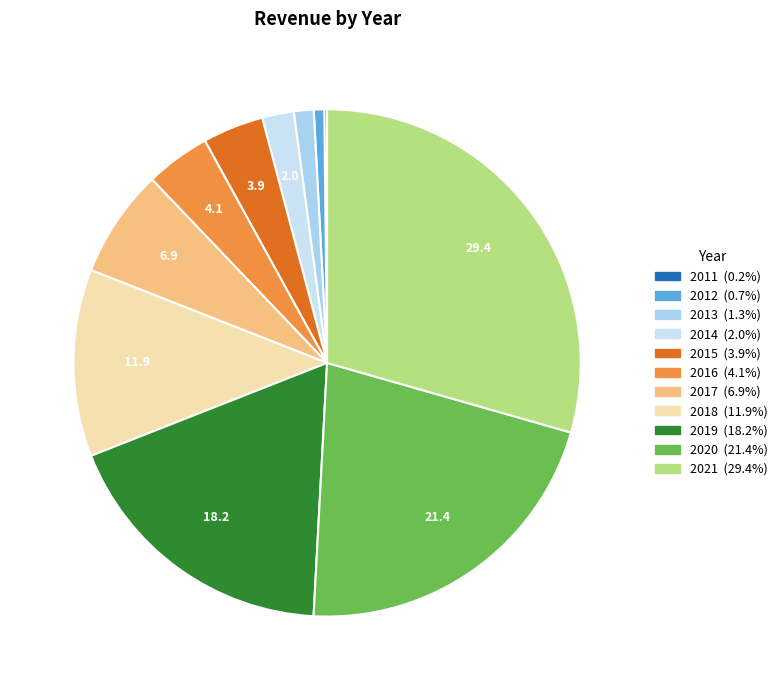

To the nearest percent, what is the difference between the largest and smallest slice percentages?

29%